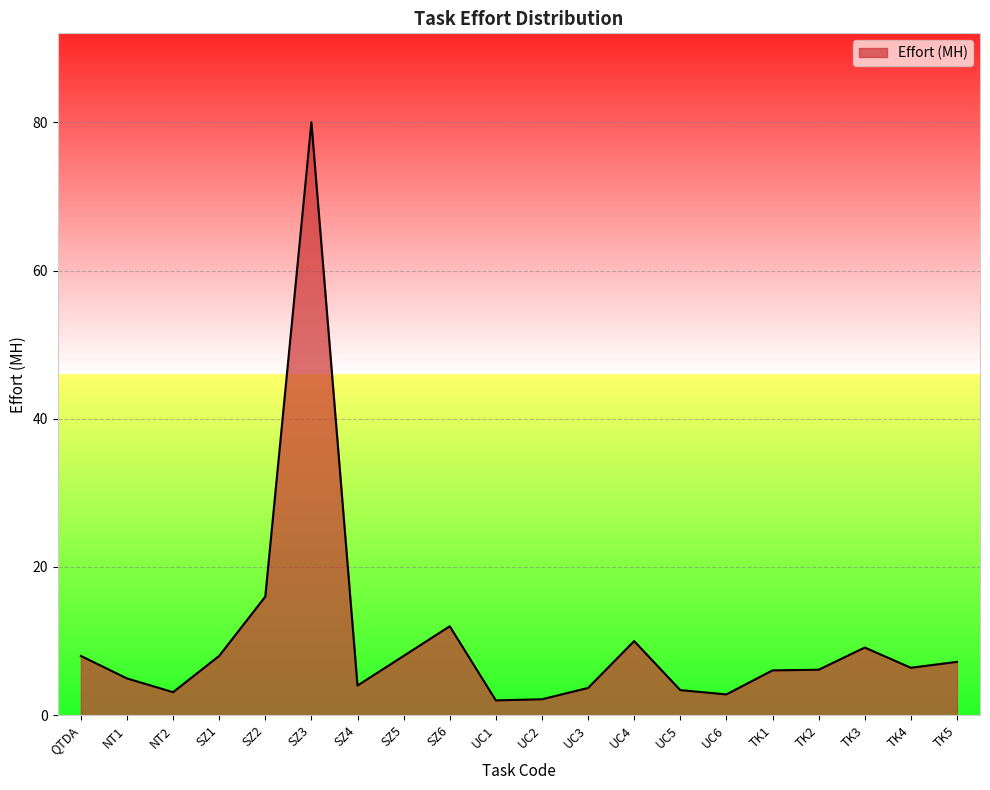

Which label corresponds to the largest value in the chart?

SZ3